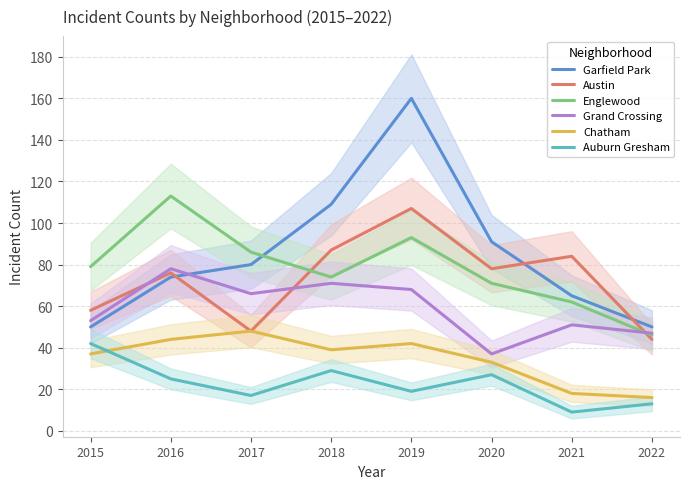

What are all the series names shown in the legend?

Garfield Park, Austin, Englewood, Grand Crossing, Chatham, Auburn Gresham